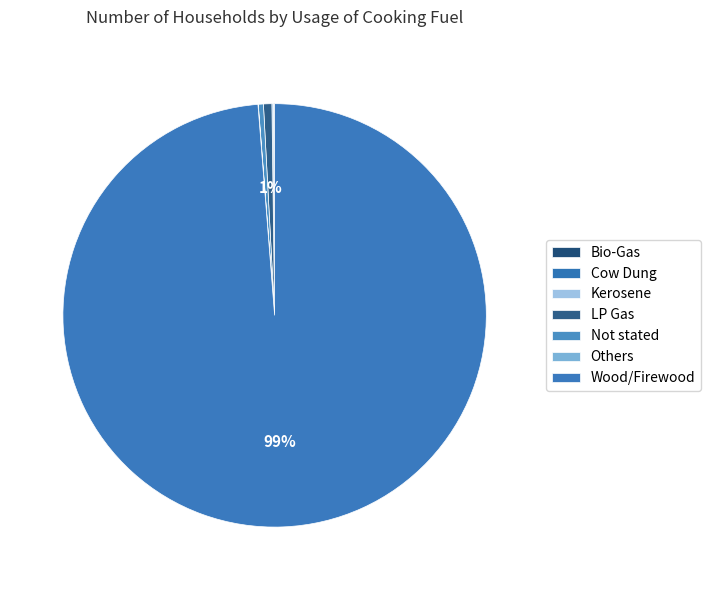

True or false: Others accounts for 0% of the total.

True